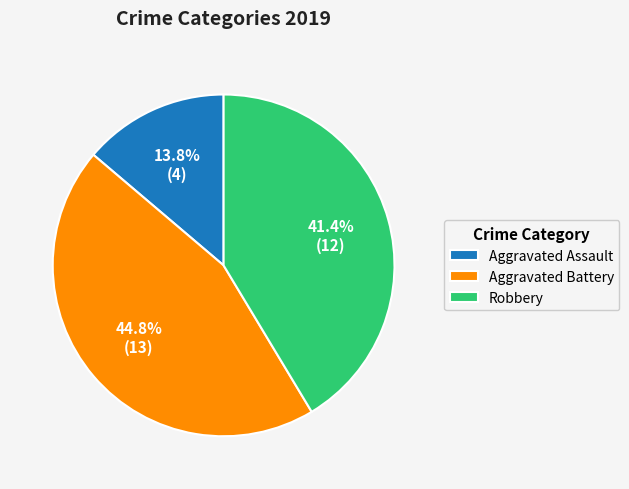

Count the number of slices in the pie.

3